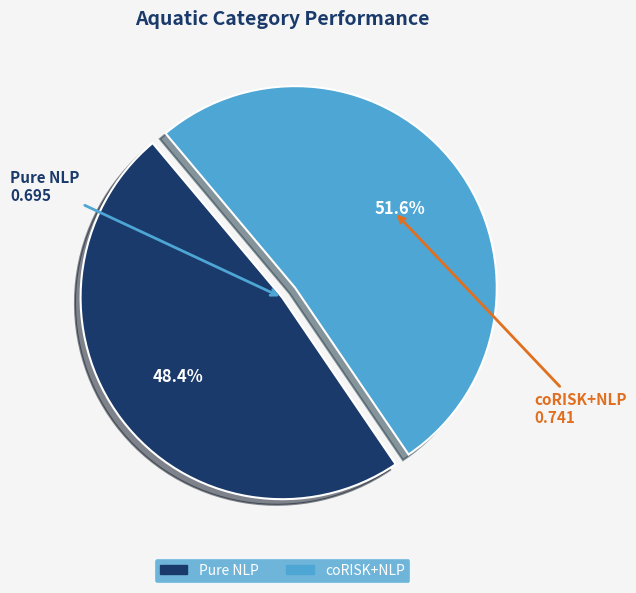

Which has a higher value, coRISK+NLP or Pure NLP?

coRISK+NLP